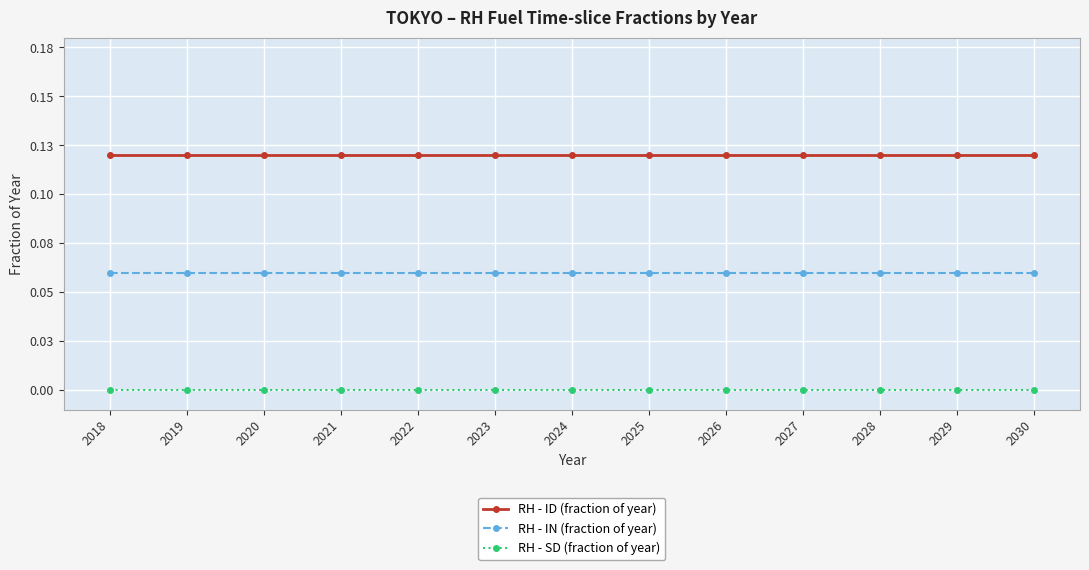

What are all the series names shown in the legend?

RH - ID (fraction of year), RH - IN (fraction of year), RH - SD (fraction of year)